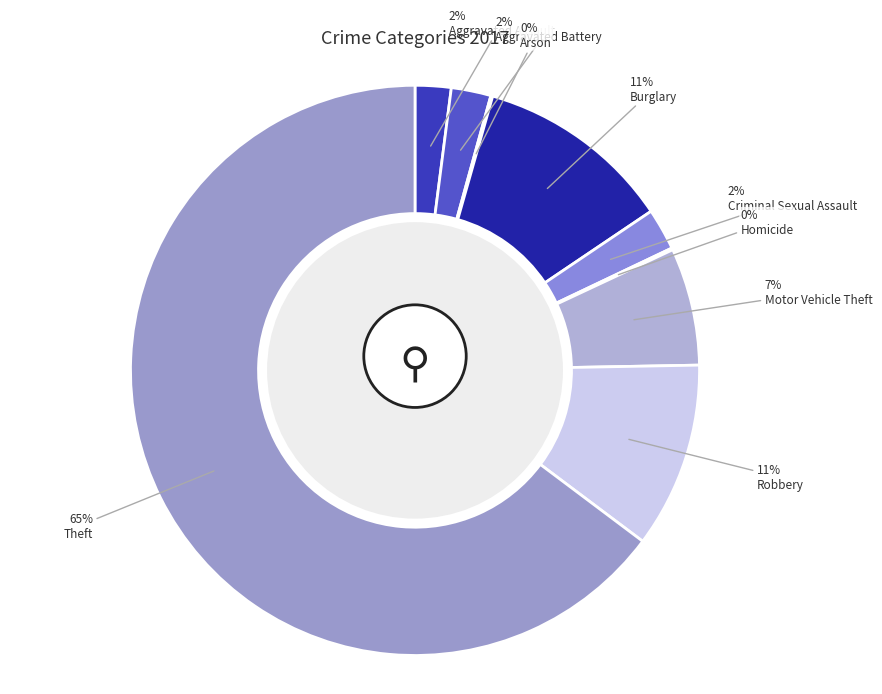

To the nearest percent, what percentage of the pie is Aggravated Assault?

2%